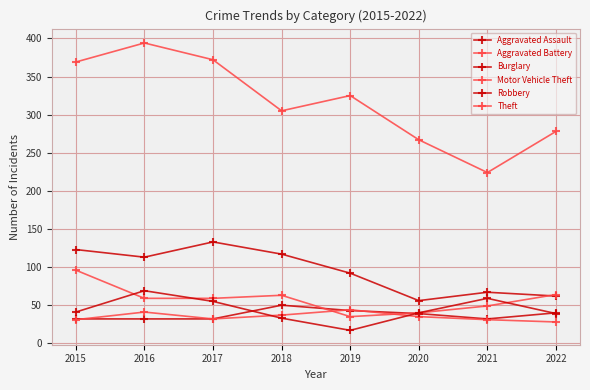

After their last crossing, which series has the higher values: Aggravated Battery or Aggravated Assault?

Aggravated Assault